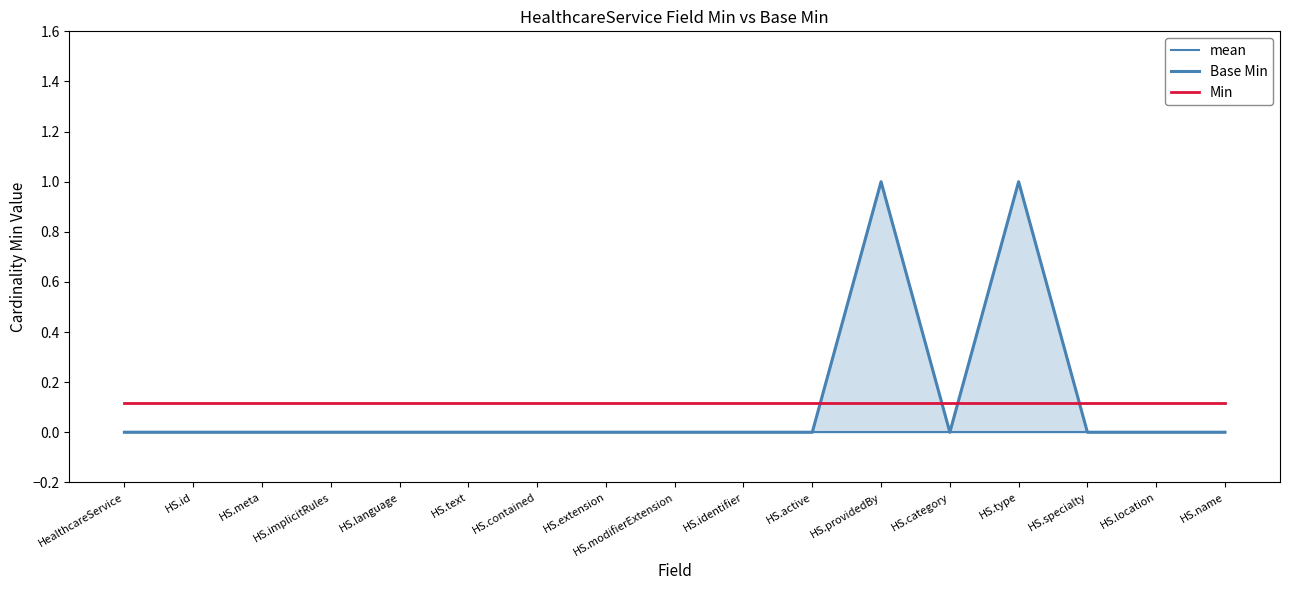

Is it true that mean equals 0.1 at HS.providedBy?

True